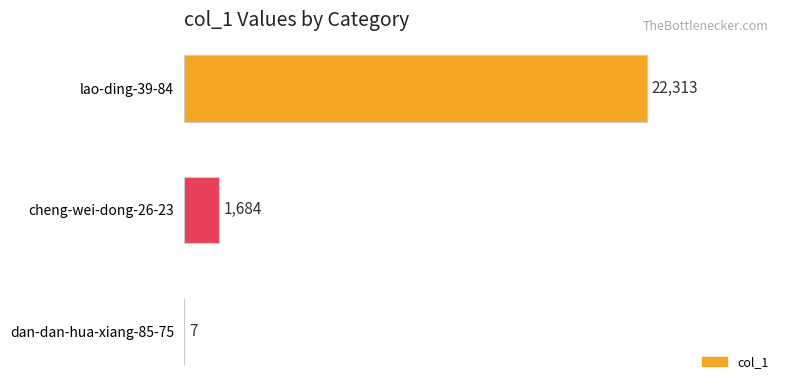

Reading bottom to top, list all the values displayed in this chart.

dan-dan-hua-xiang-85-75=7	cheng-wei-dong-26-23=1684	lao-ding-39-84=22313